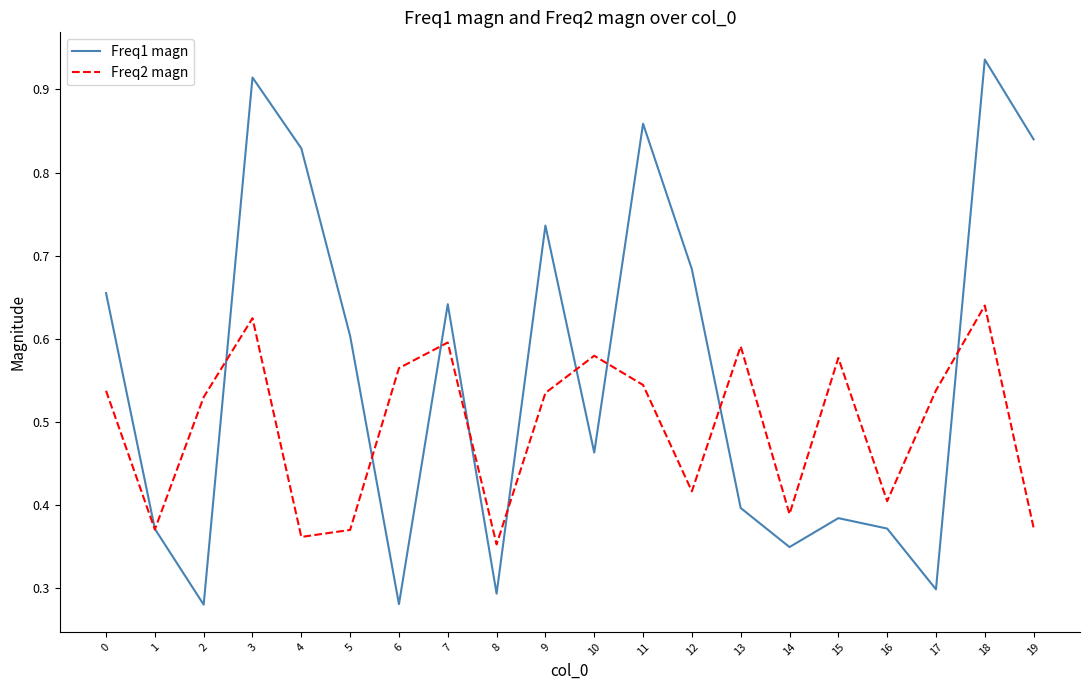

True or false: Freq1 magn and Freq2 magn intersect in this chart.

True